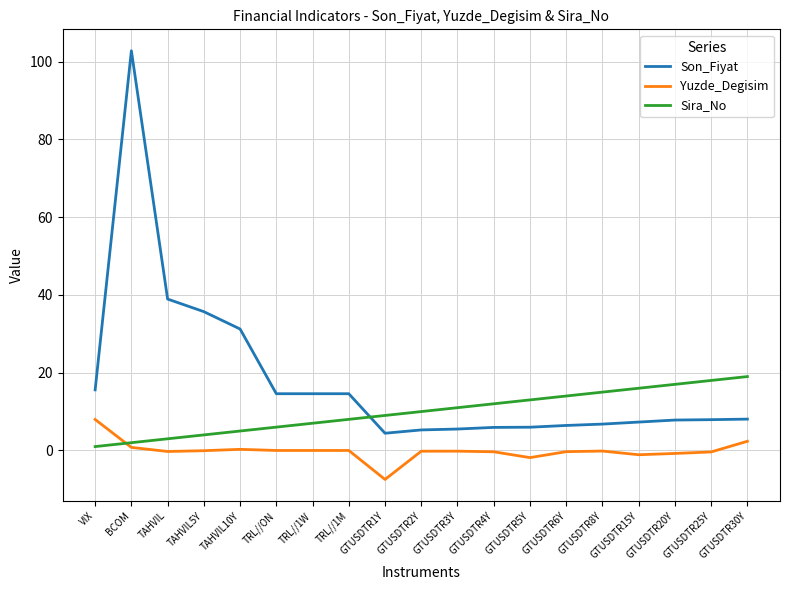

The Sira_No series shows 4.0 at TAHVIL5Y. True or false?

True